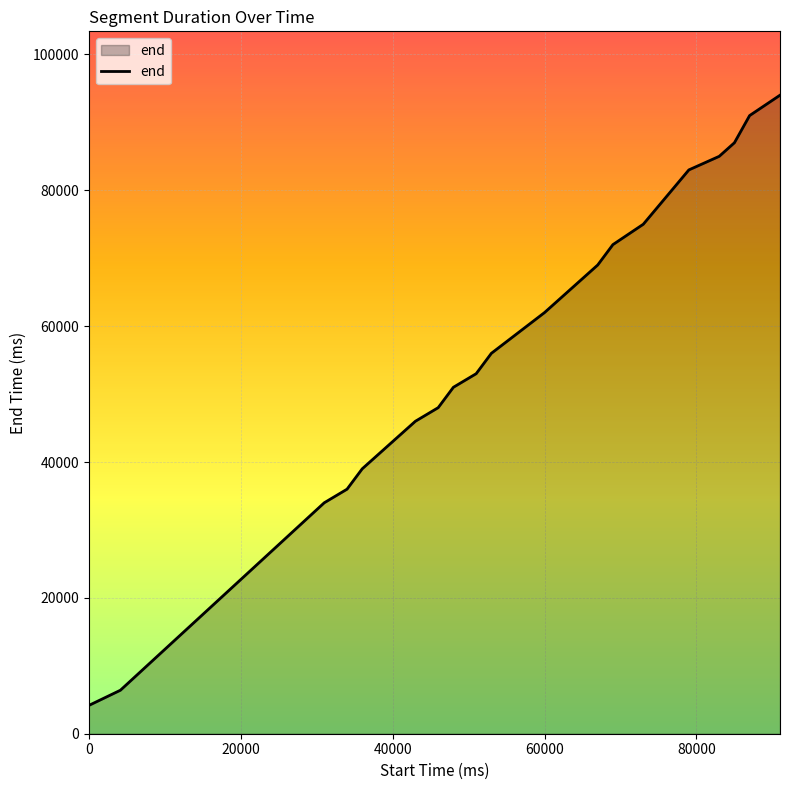

What is the smallest value displayed?

4160